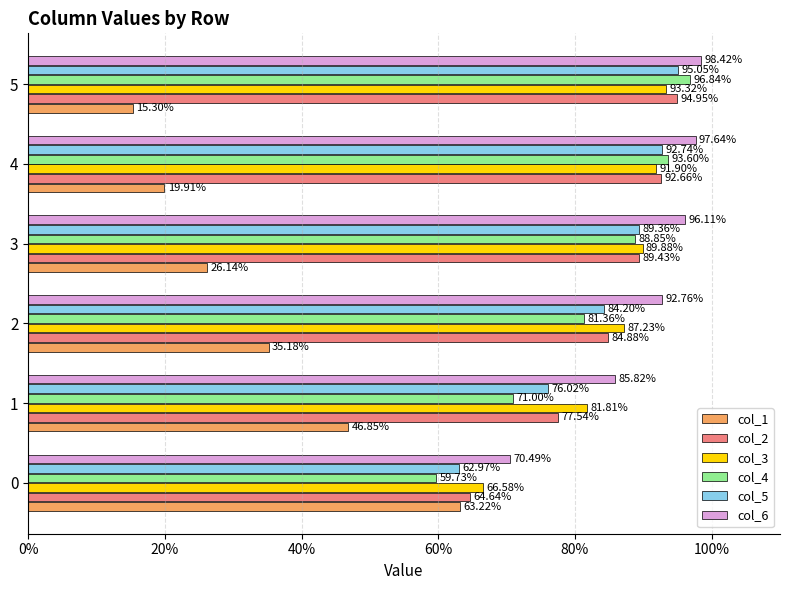

Which series has the largest total across all categories?

col_6